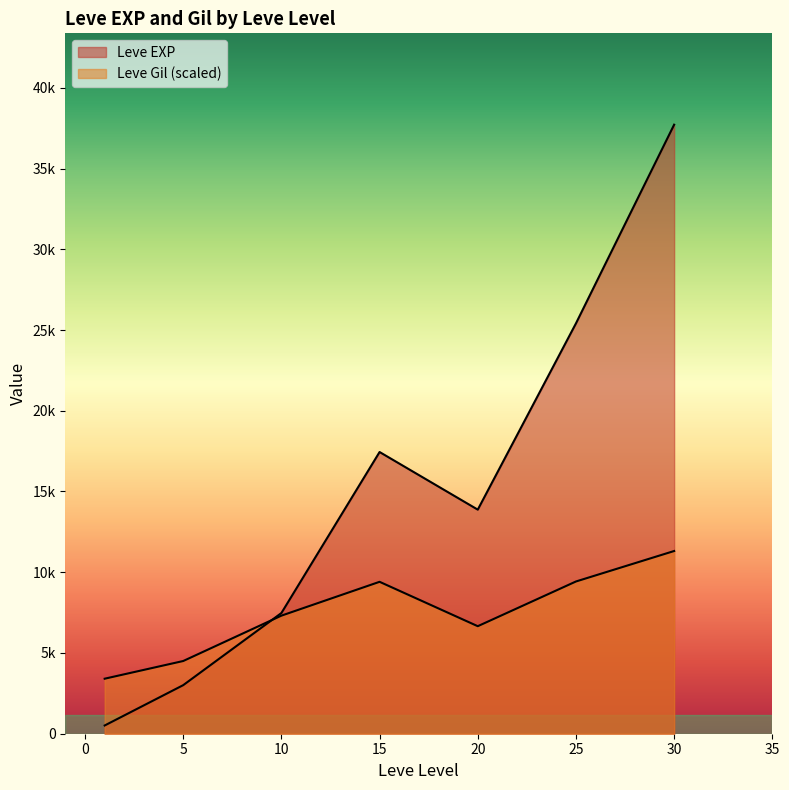

What is the sum of all Leve Gil values?

9603